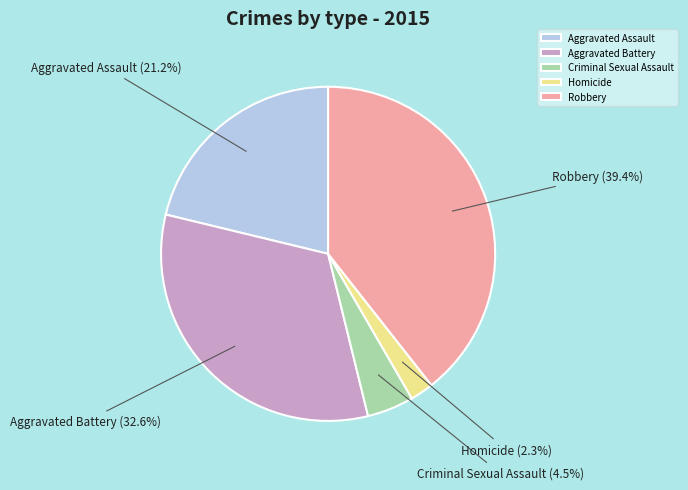

How many segments does this pie chart have?

5